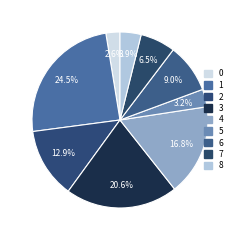

Count the number of slices in the pie.

9